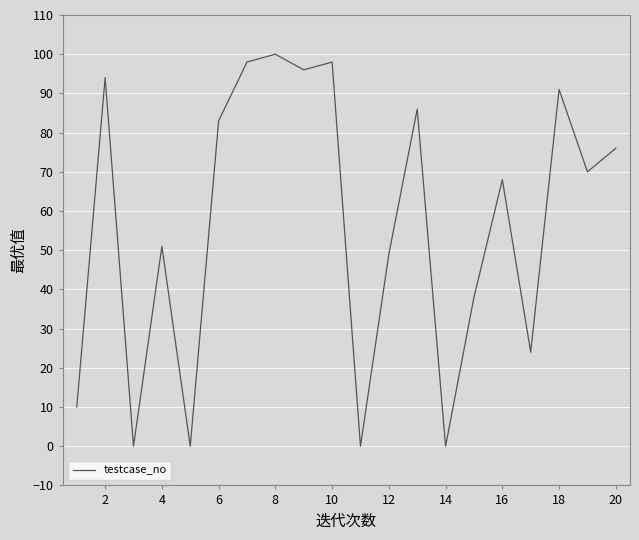

What is the maximum value shown in the chart?

100